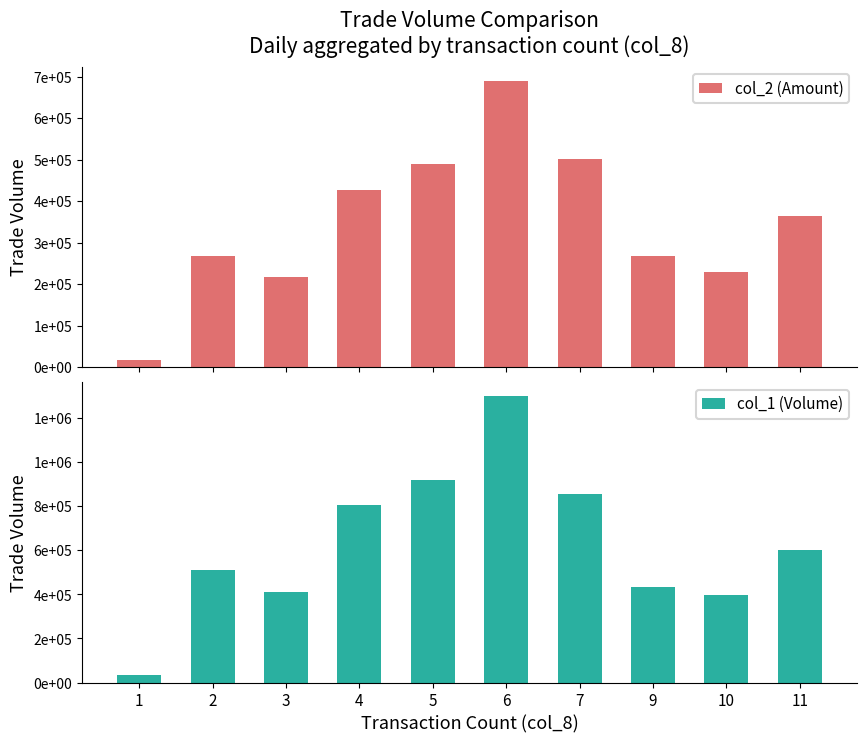

How many data points in col_1 (Volume) are above 604000?

4